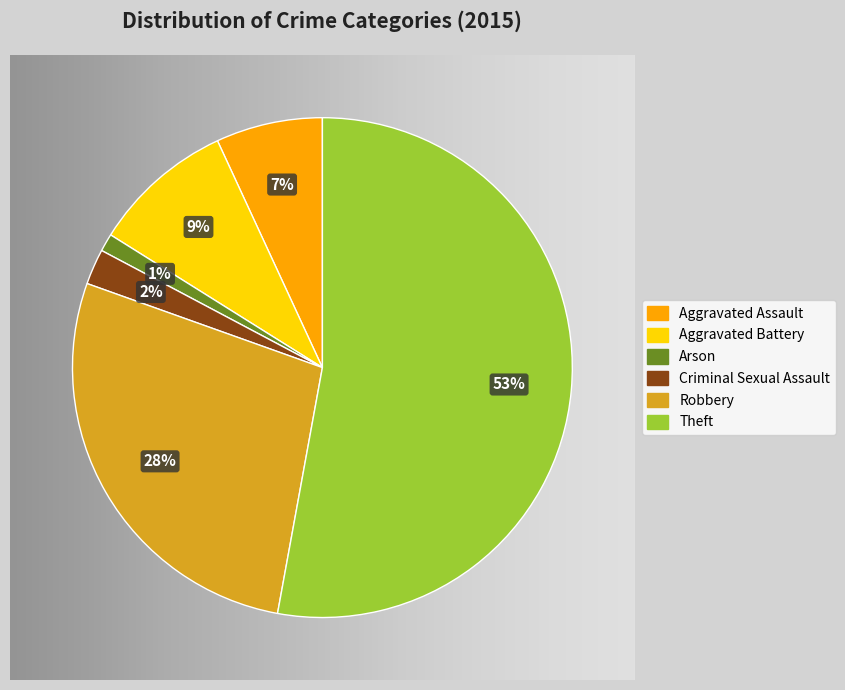

To the nearest percent, what percentage of the pie is Robbery?

28%